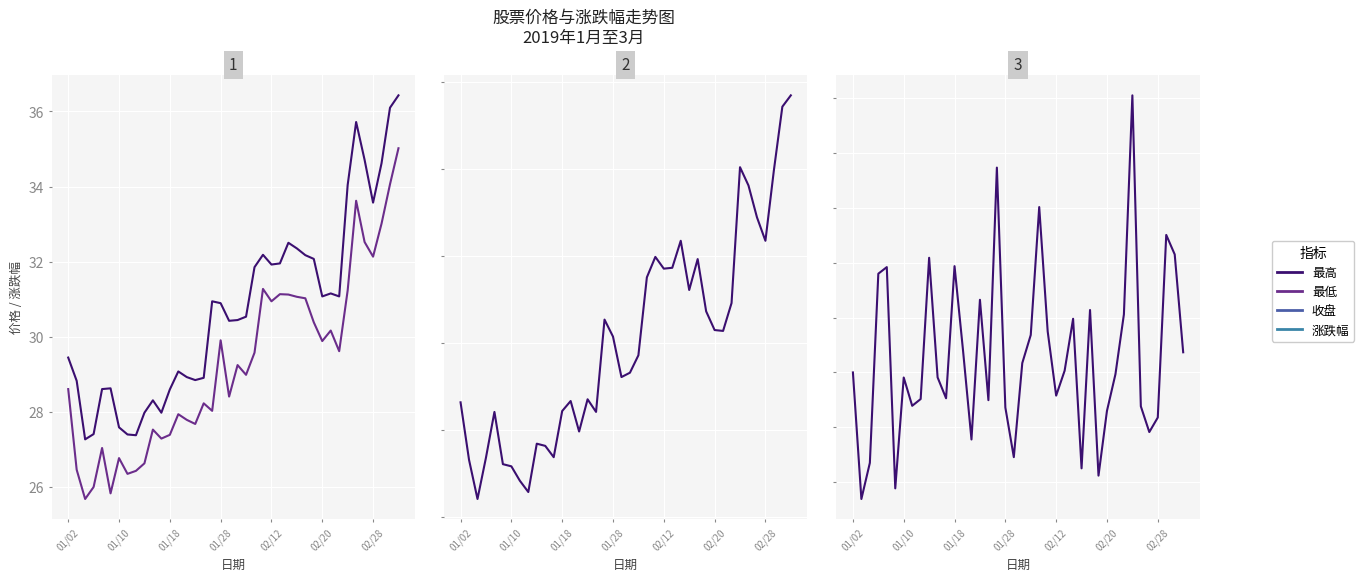

True or false: 最高 has more than 2 interior local peaks.

True